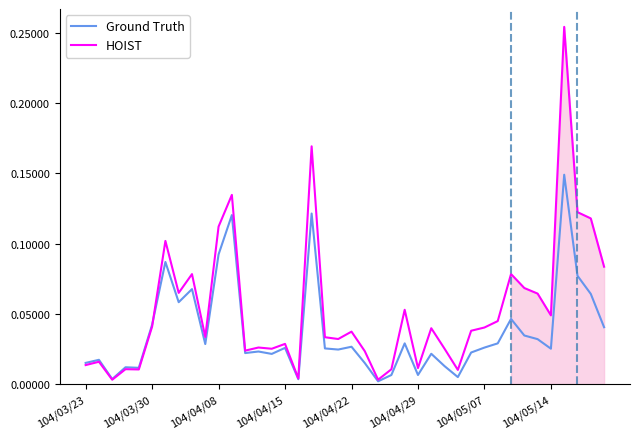

How many series are shown in this chart?

2